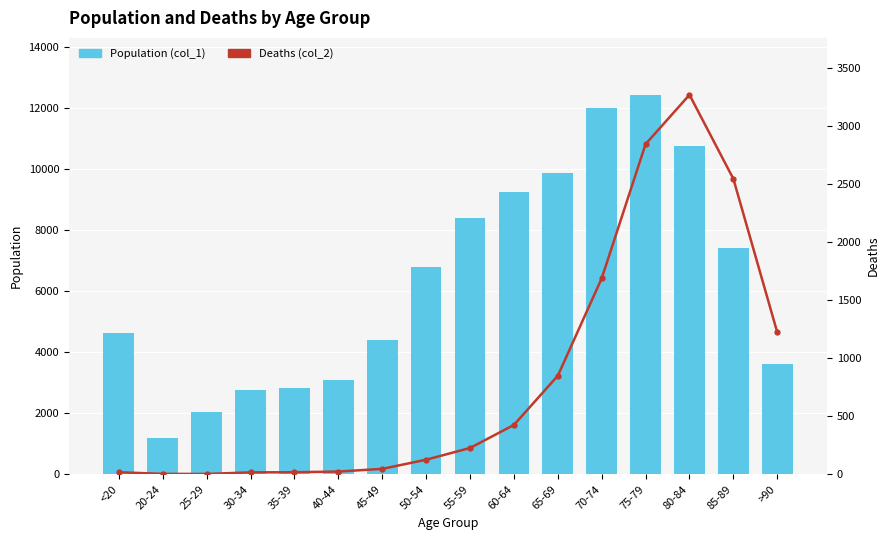

What is the difference between the highest and lowest values at 80-84?

7491